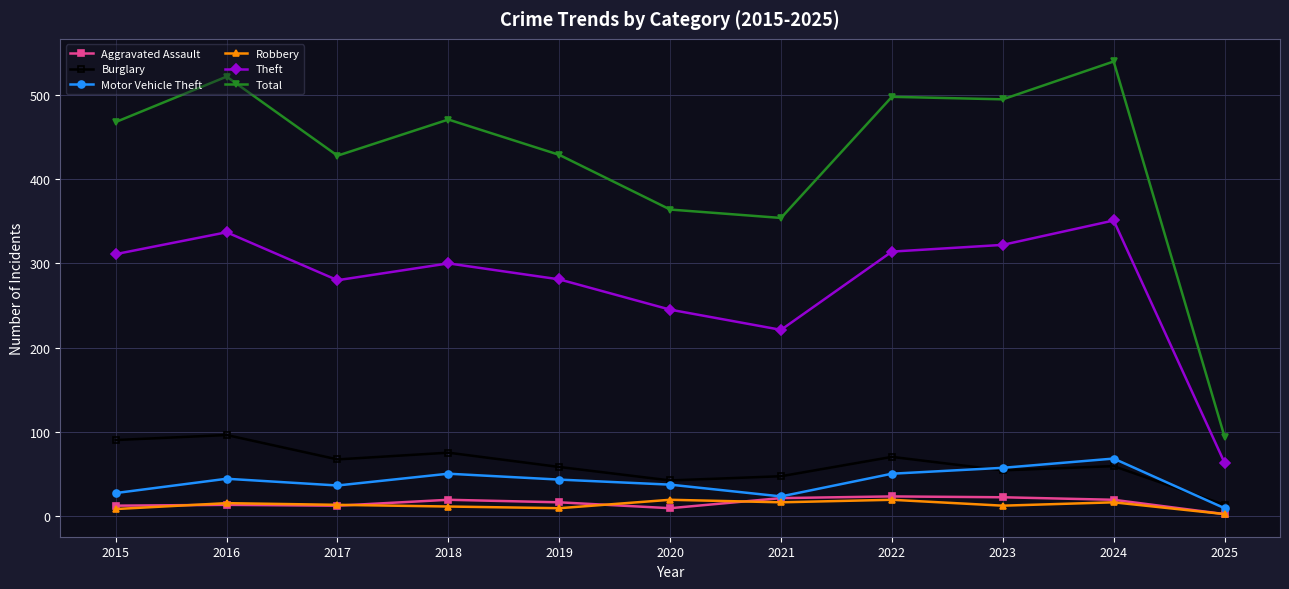

True or false: Motor Vehicle Theft and Total intersect in this chart.

False